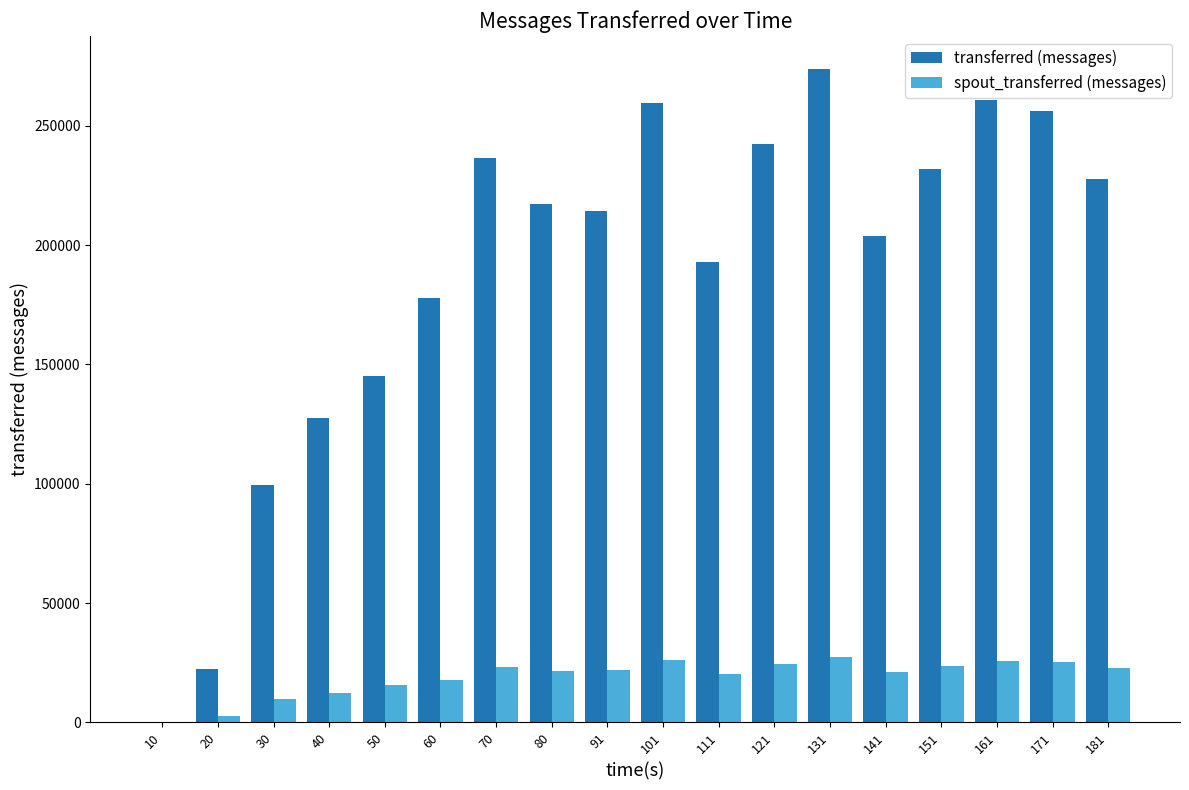

What value does the spout_transferred (messages) series have at 40?

12540